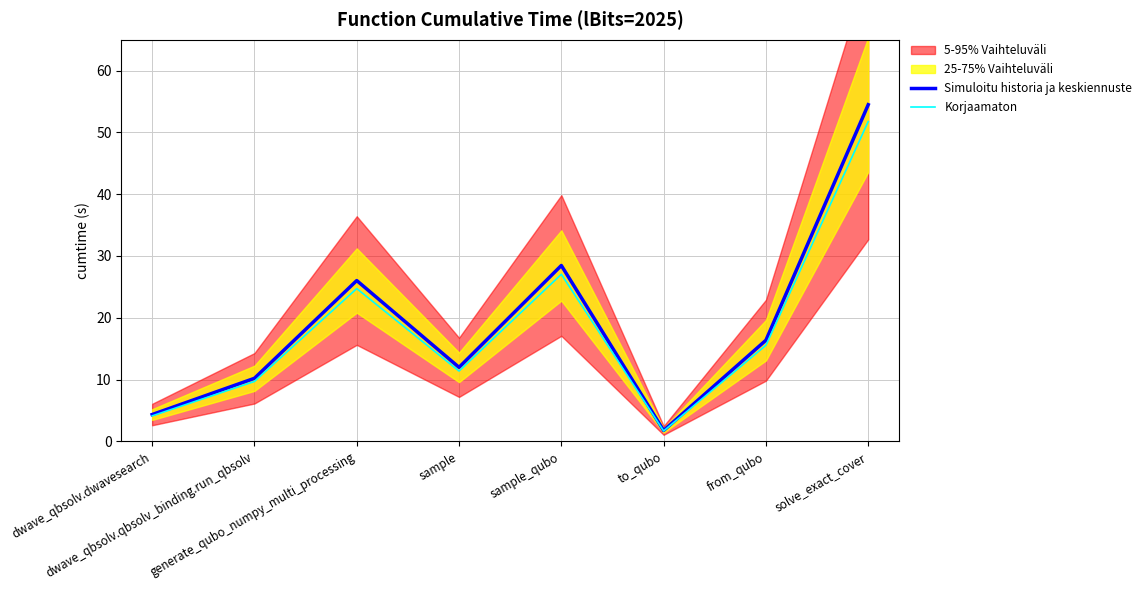

Which series changed the most between dwave_qbsolv.qbsolv_binding.run_qbsolv and sample_qubo?

Simuloitu historia ja keskiennuste